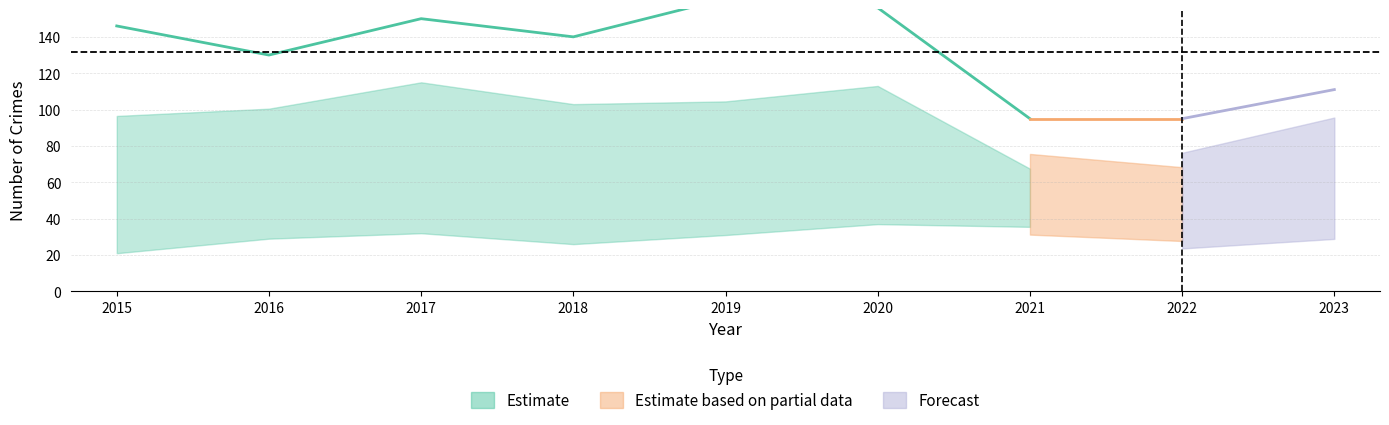

The Theft series shows 146 at 2015. True or false?

True